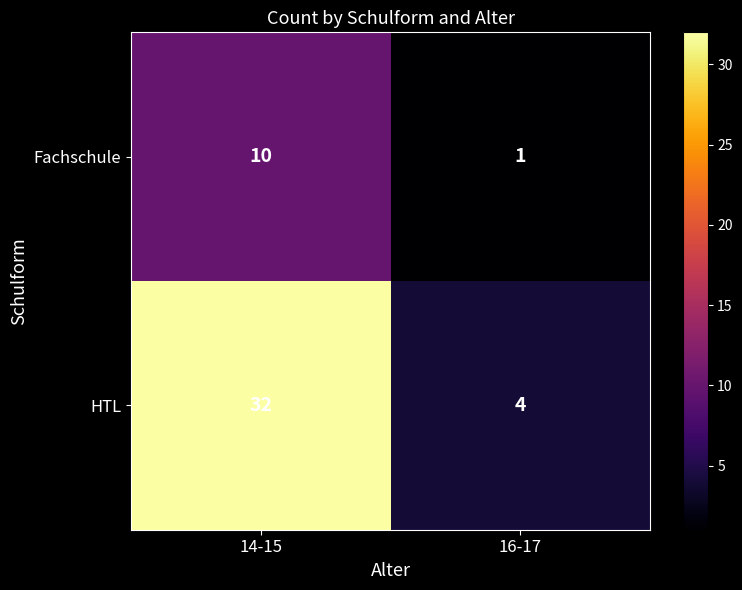

Reading left to right, transcribe all the data shown in this chart.

Fachschule: 10	1
HTL: 32	4